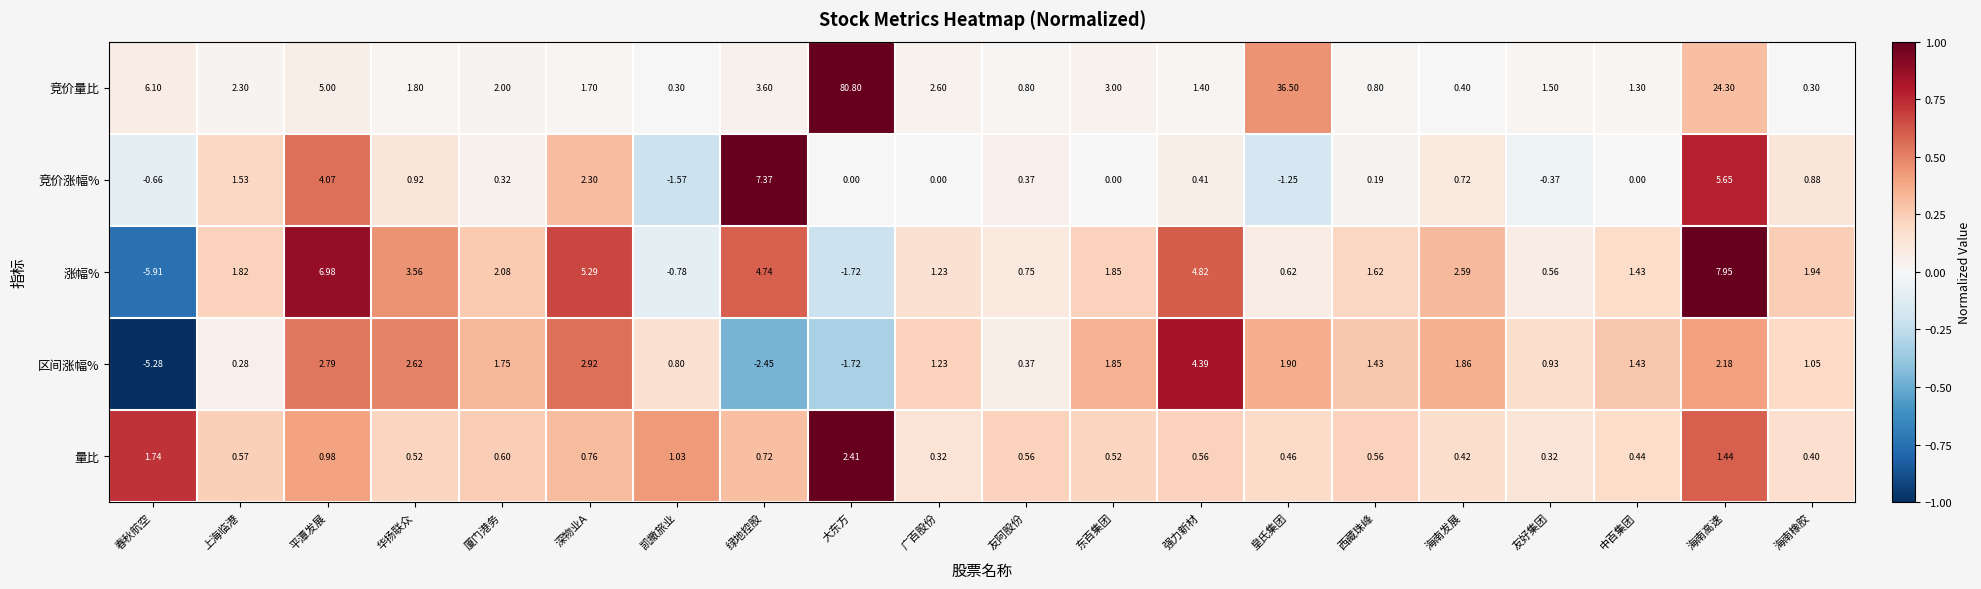

What is the spread (max minus min) of values at 东百集团?

3.0